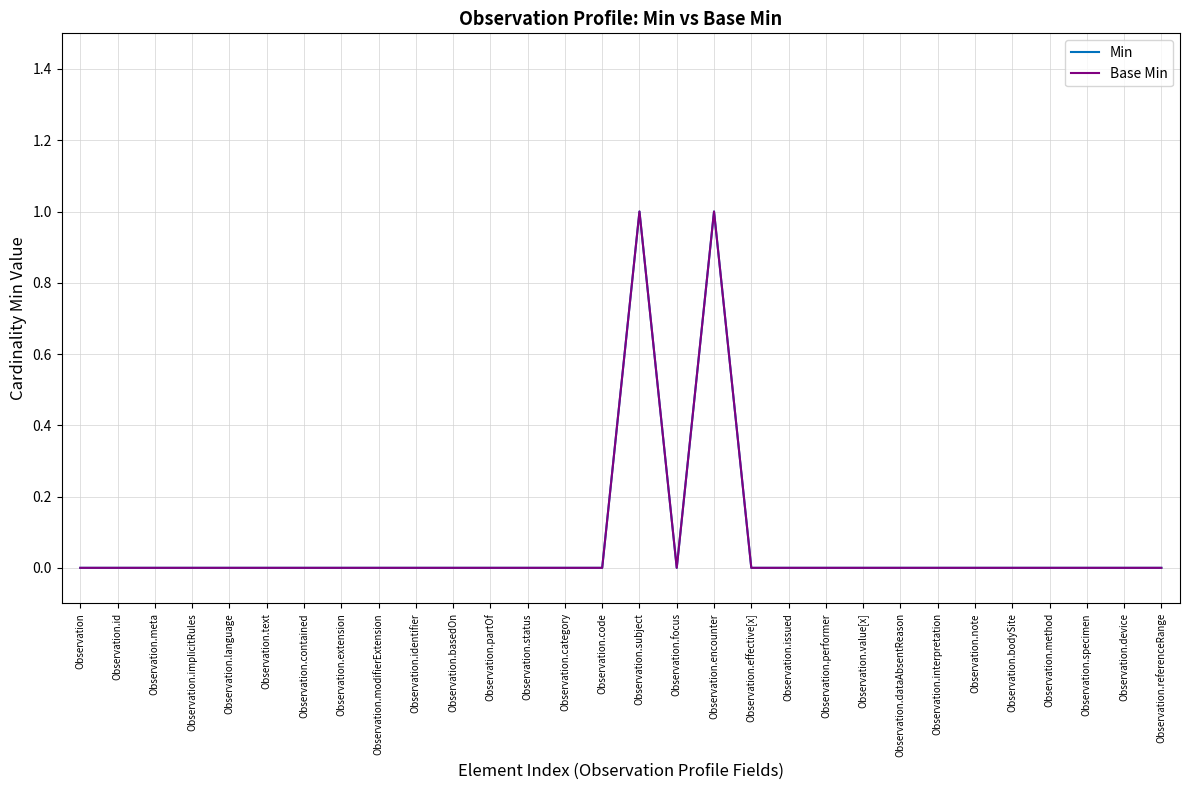

Rank the series by their maximum value, from lowest to highest.

Min, Base Min